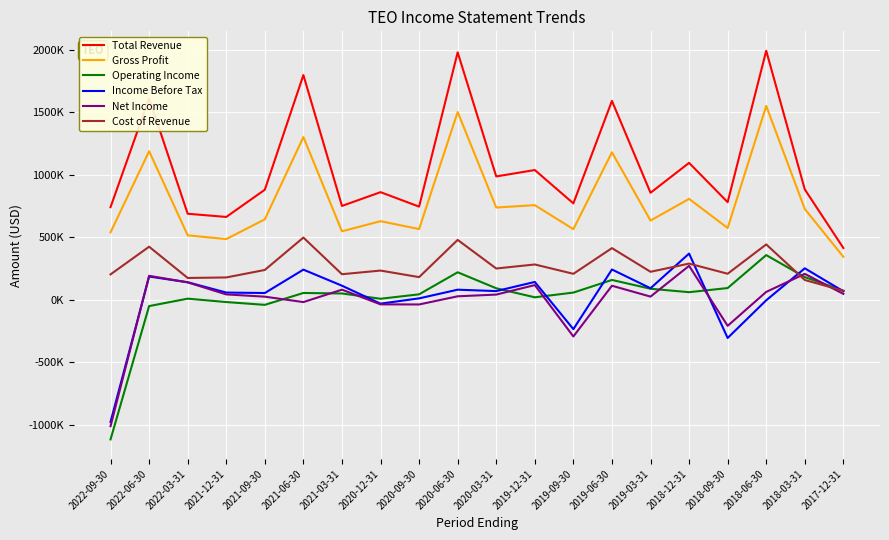

True or false: Cost of Revenue and Gross Profit cross at least once.

False